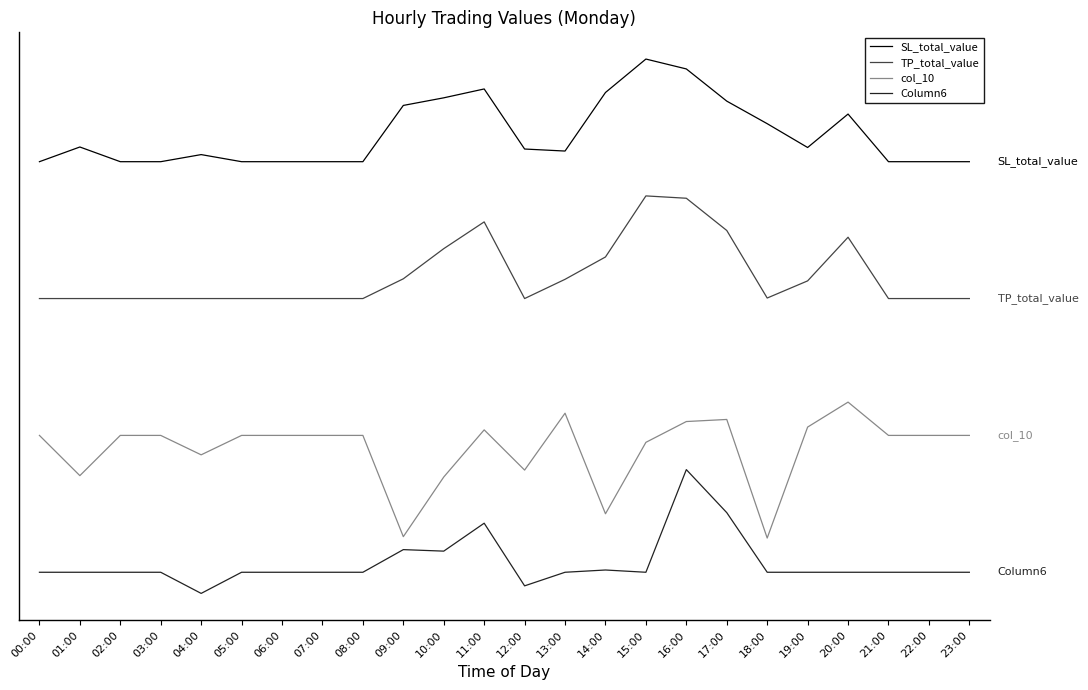

Reading left to right, what are all the values shown in this chart?

SL_total_value: 00:00=60.0	01:00=62.1	02:00=60.0	03:00=60.0	04:00=61.0	05:00=60.0	06:00=60.0	07:00=60.0	08:00=60.0	09:00=68.2	10:00=69.3	11:00=70.6	12:00=61.9	13:00=61.6	14:00=70.1	15:00=75.0	16:00=73.6	17:00=68.9	18:00=65.6	19:00=62.1	20:00=67.0	21:00=60.0	22:00=60.0	23:00=60.0
TP_total_value: 00:00=40.0	01:00=40.0	02:00=40.0	03:00=40.0	04:00=40.0	05:00=40.0	06:00=40.0	07:00=40.0	08:00=40.0	09:00=42.9	10:00=47.3	11:00=51.2	12:00=40.0	13:00=42.8	14:00=46.1	15:00=55.0	16:00=54.7	17:00=49.9	18:00=40.1	19:00=42.6	20:00=49.0	21:00=40.0	22:00=40.0	23:00=40.0
col_10: 00:00=20.0	01:00=14.1	02:00=20.0	03:00=20.0	04:00=17.2	05:00=20.0	06:00=20.0	07:00=20.0	08:00=20.0	09:00=5.2	10:00=13.9	11:00=20.8	12:00=14.9	13:00=23.2	14:00=8.5	15:00=19.0	16:00=22.0	17:00=22.3	18:00=5.0	19:00=21.2	20:00=24.9	21:00=20.0	22:00=20.0	23:00=20.0
Column6: 00:00=0.0	01:00=0.0	02:00=0.0	03:00=0.0	04:00=-3.1	05:00=0.0	06:00=0.0	07:00=0.0	08:00=0.0	09:00=3.3	10:00=3.1	11:00=7.2	12:00=-2.0	13:00=0.0	14:00=0.3	15:00=0.0	16:00=15.0	17:00=8.7	18:00=0.0	19:00=0.0	20:00=0.0	21:00=0.0	22:00=0.0	23:00=0.0